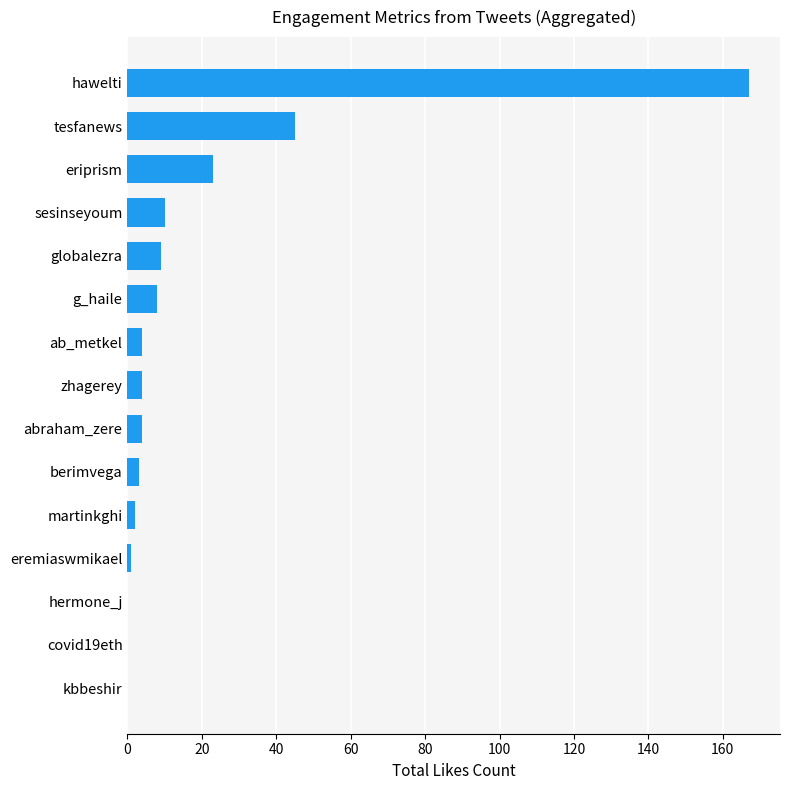

Are the bars horizontal?

Yes